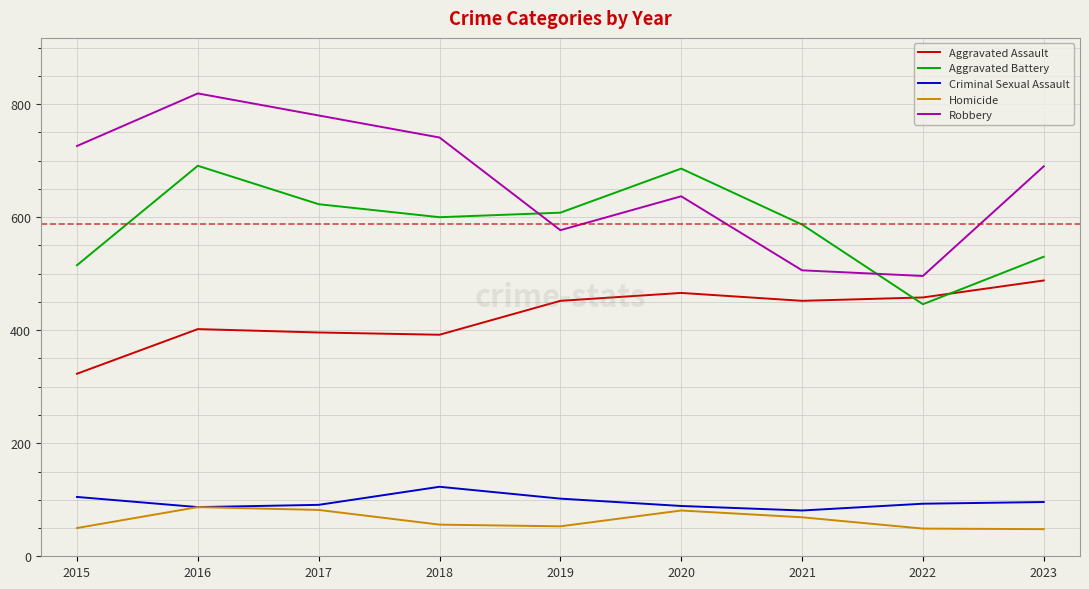

What is the sum of the Robbery values at 2018 and 2022?

1237